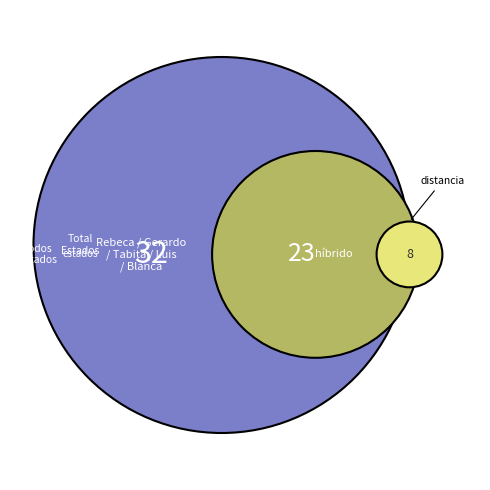

To the nearest percent, what portion does Luis represent?

19%